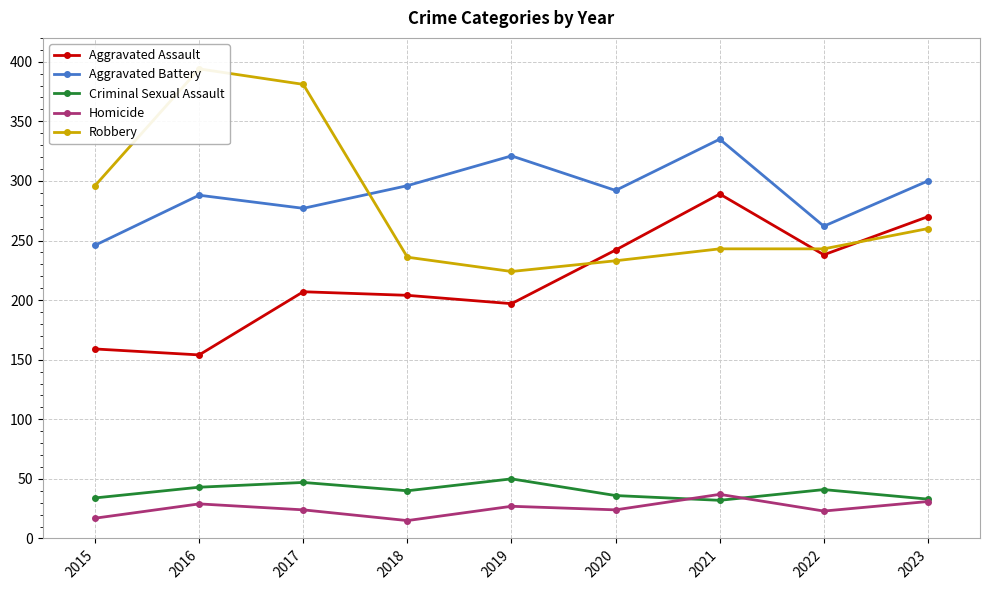

What is the minimum value shown in the chart?

15